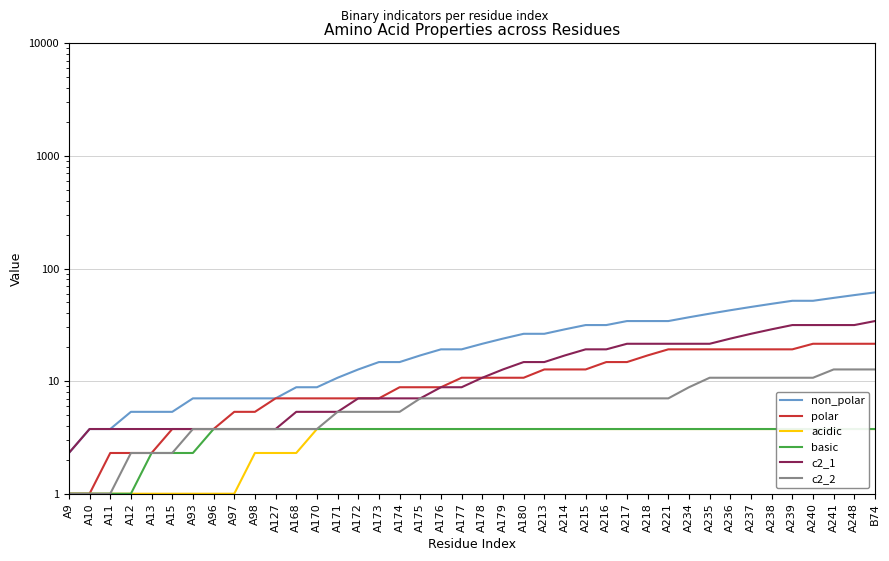

At how many categories does at least one series exceed 19?

22